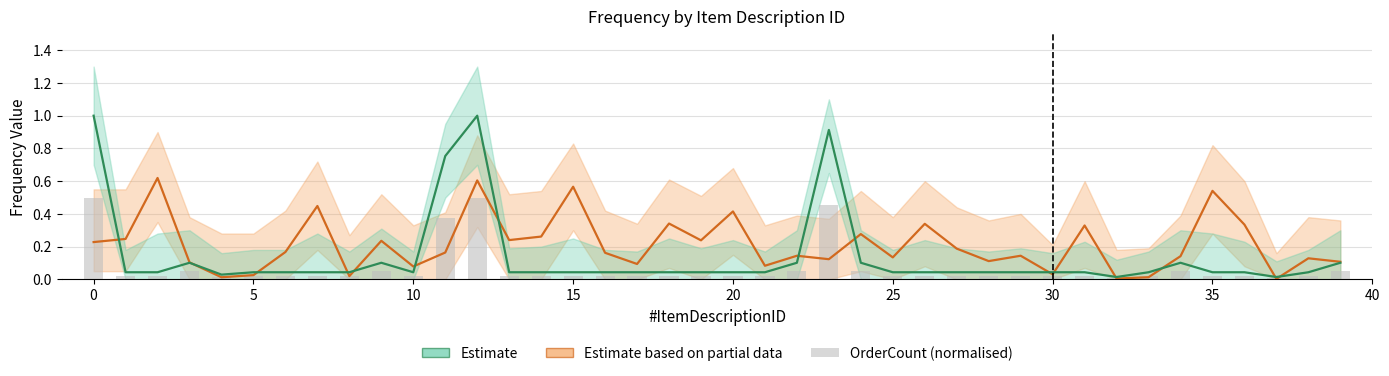

What is the difference between the second highest and second lowest values in the Estimate series?

1.0